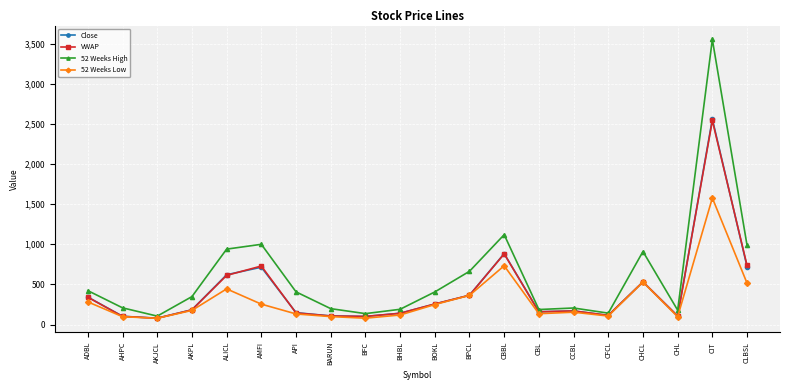

How many data points in VWAP are above 183?

10